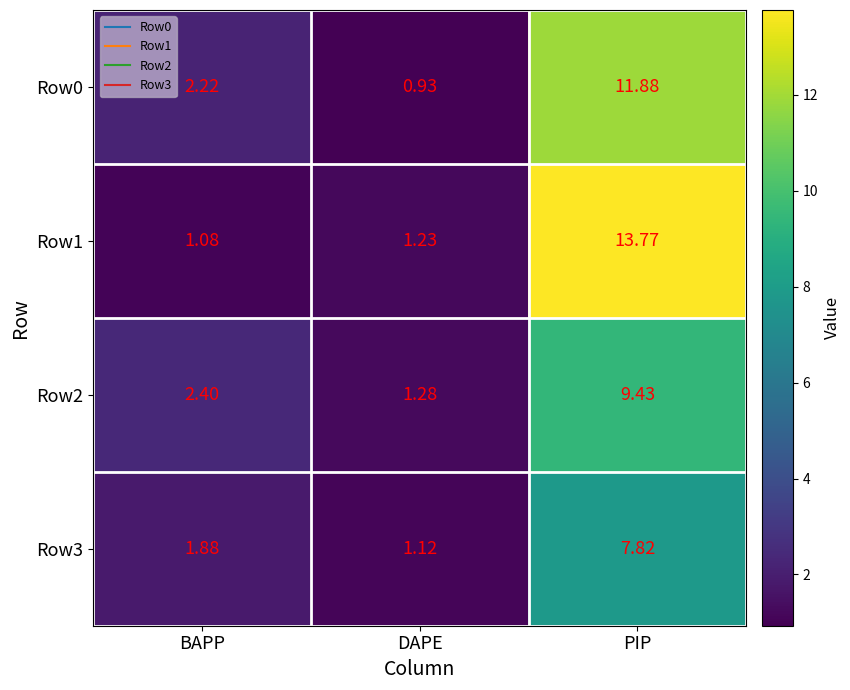

At which label does Row2 reach its minimum?

DAPE